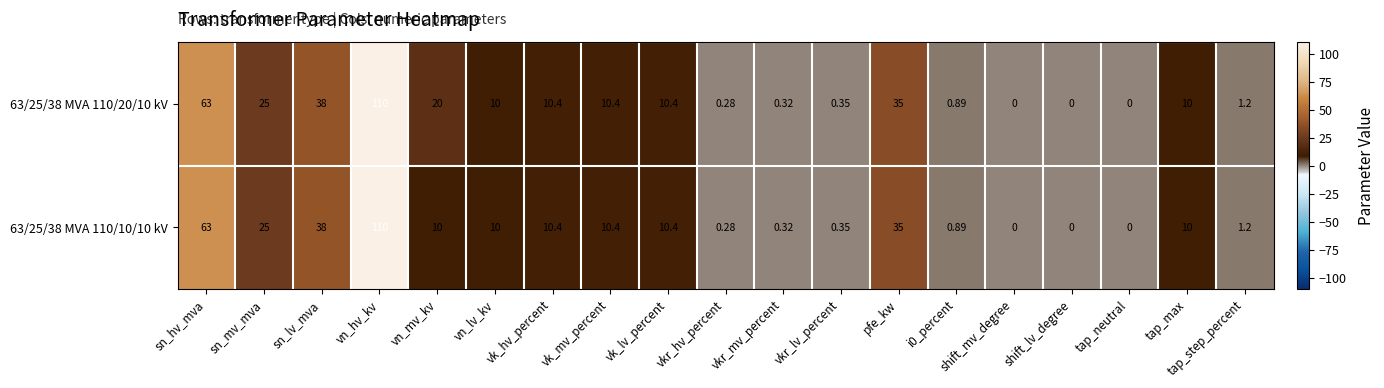

At which category is the sum across all series the highest?

vn_hv_kv